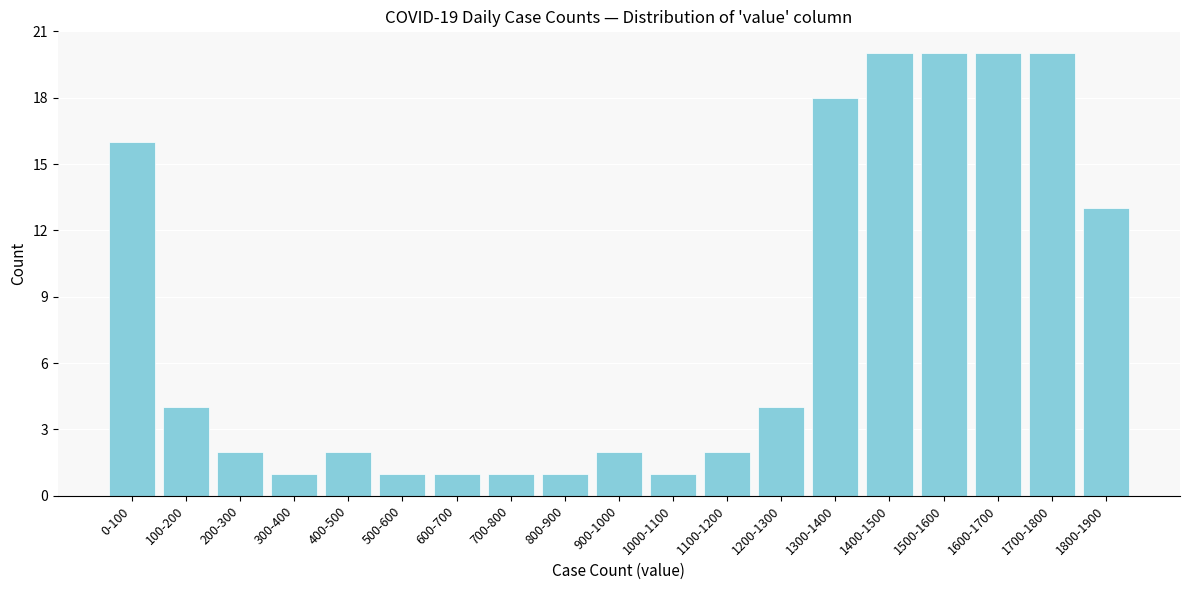

Reading right to left, extract all data points from this chart.

1800-1900=13	1700-1800=20	1600-1700=20	1500-1600=20	1400-1500=20	1300-1400=18	1200-1300=4	1100-1200=2	1000-1100=1	900-1000=2	800-900=1	700-800=1	600-700=1	500-600=1	400-500=2	300-400=1	200-300=2	100-200=4	0-100=16